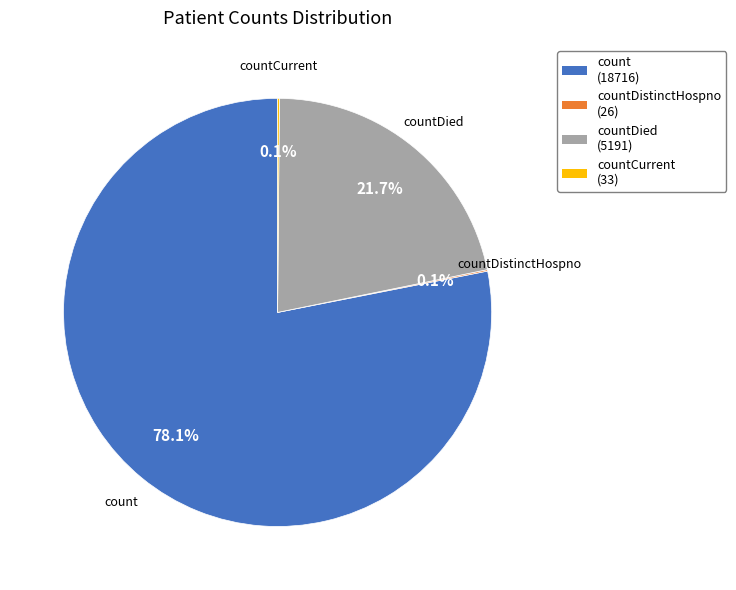

What portion of the pie excludes countDied?

78.3%